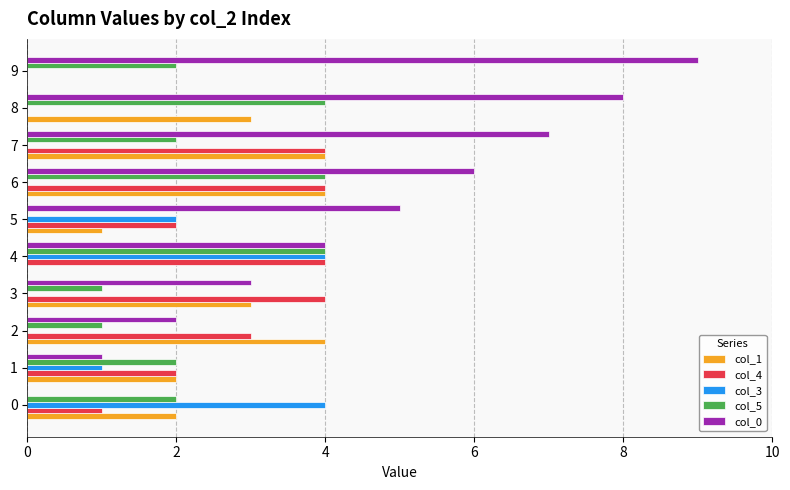

Which series has the largest total across all categories?

col_0